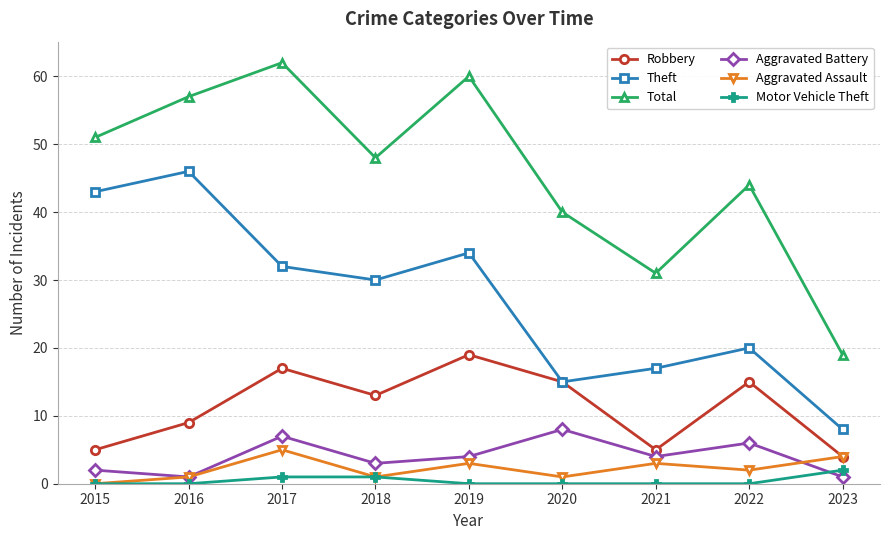

What is the total value across all series at 2022?

87